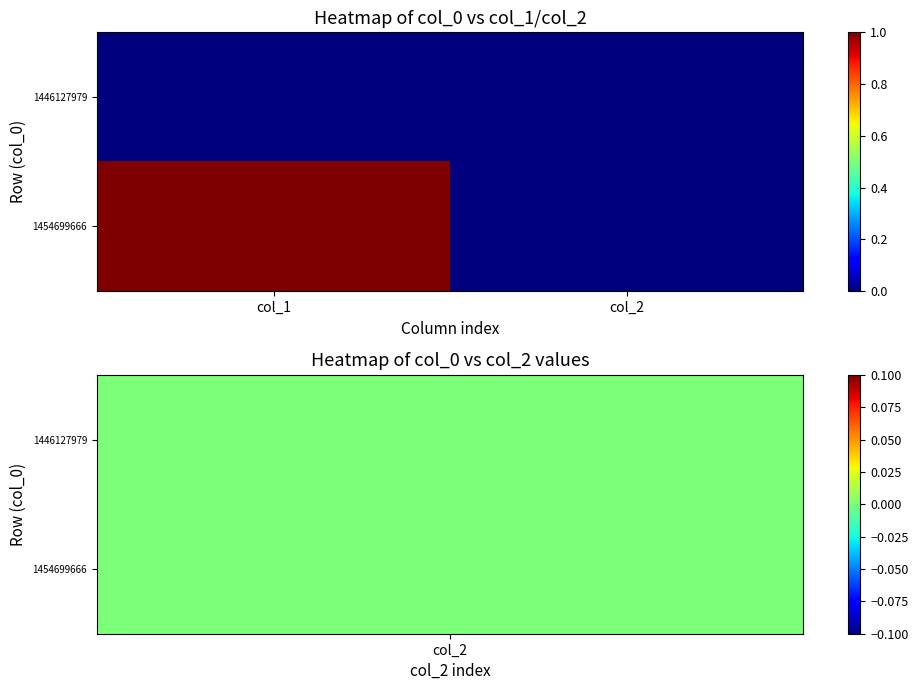

Which category has the highest value across all series?

col_1